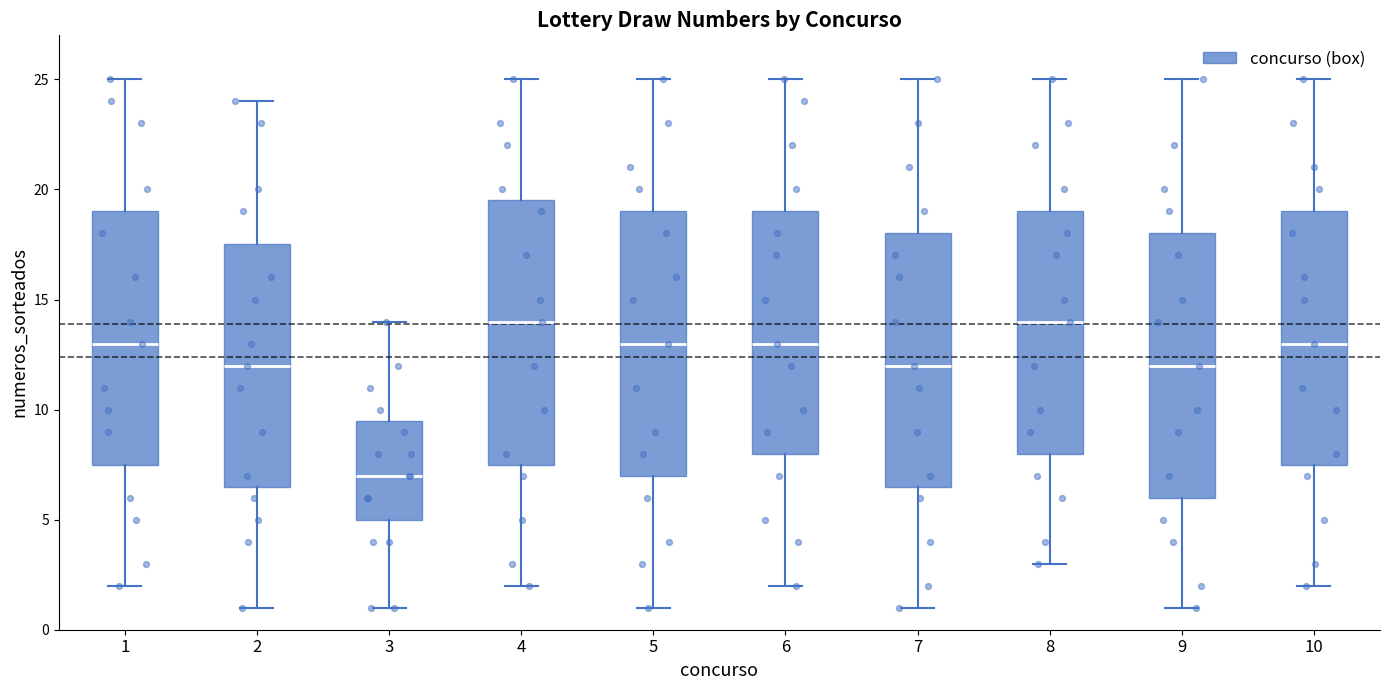

Where does the median line of the box at x = 5 sit on the y-axis? The values are not printed on the chart, so give them approximately, as read against the axis.

13.0